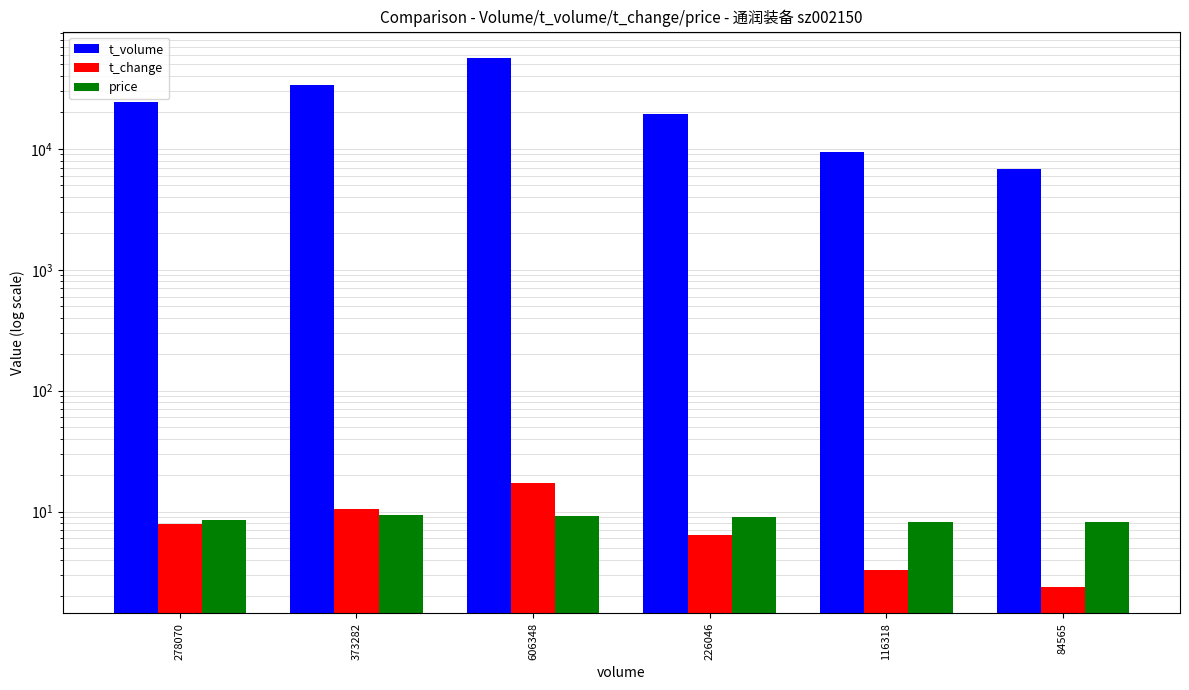

Reading left to right, list all the values displayed in this chart.

t_volume: 24341.0	33839.0	56292.0	19336.0	9504.0	6834.0
t_change: 7.8	10.5	17.1	6.4	3.3	2.4
price: 8.6	9.3	9.2	8.9	8.1	8.1